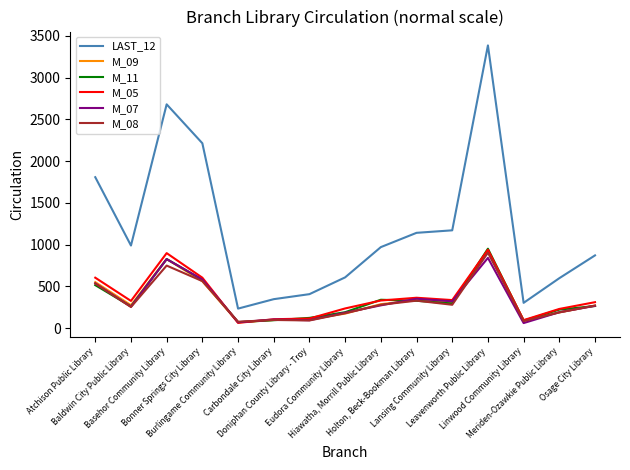

What is the lowest value of the M_08 series?

78